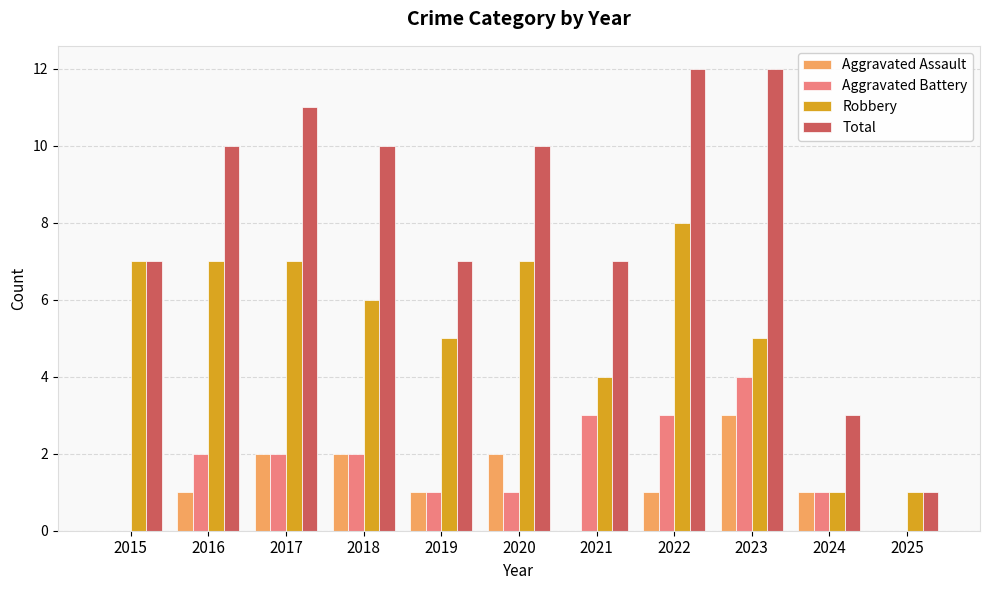

Reading left to right, transcribe all the data shown in this chart.

Aggravated Assault: 0	1	2	2	1	2	0	1	3	1	0
Aggravated Battery: 0	2	2	2	1	1	3	3	4	1	0
Robbery: 7	7	7	6	5	7	4	8	5	1	1
Total: 7	10	11	10	7	10	7	12	12	3	1